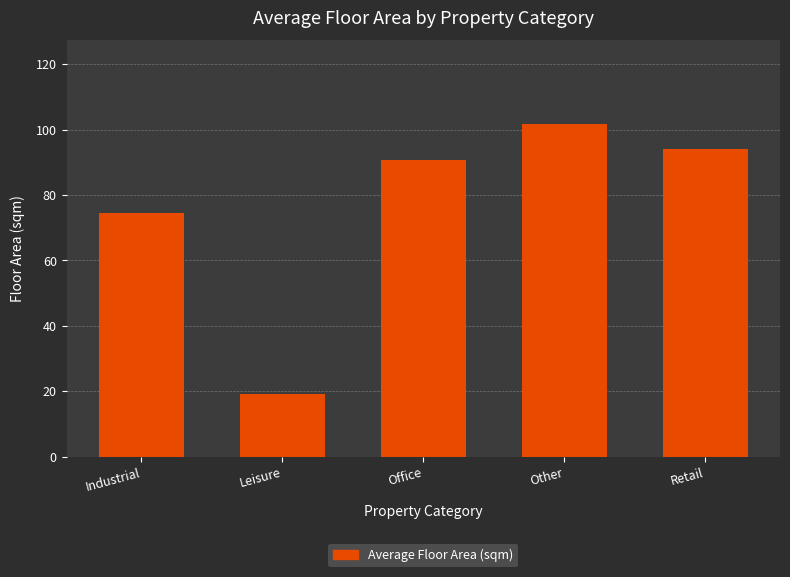

What is the maximum value shown in the chart?

101.8